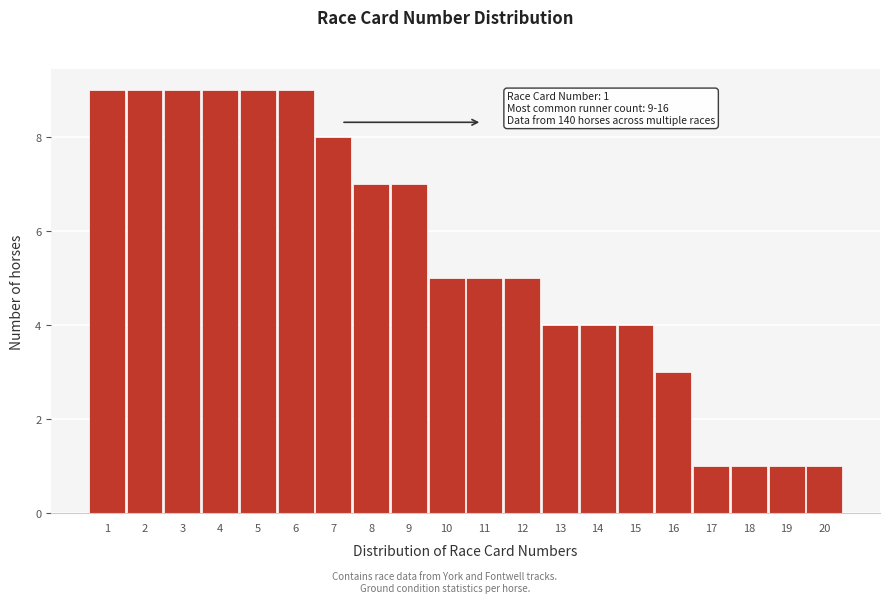

Reading right to left, transcribe all the data shown in this chart.

20=1	19=1	18=1	17=1	16=3	15=4	14=4	13=4	12=5	11=5	10=5	9=7	8=7	7=8	6=9	5=9	4=9	3=9	2=9	1=9